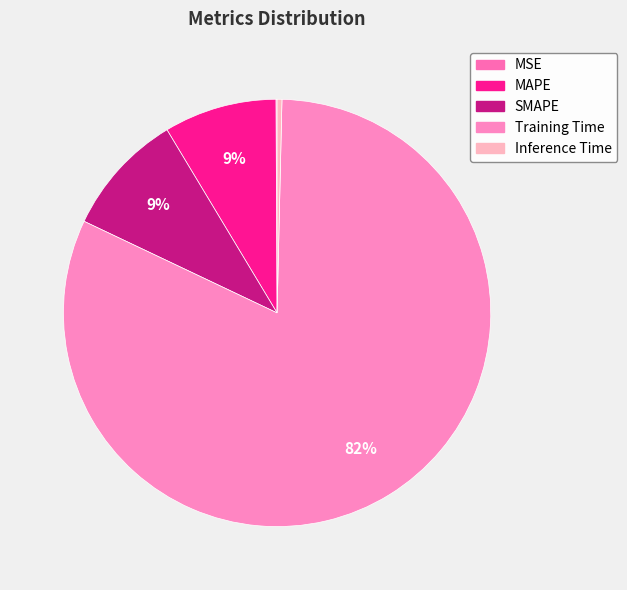

What is the change in value from MSE to Training Time?

+1.6